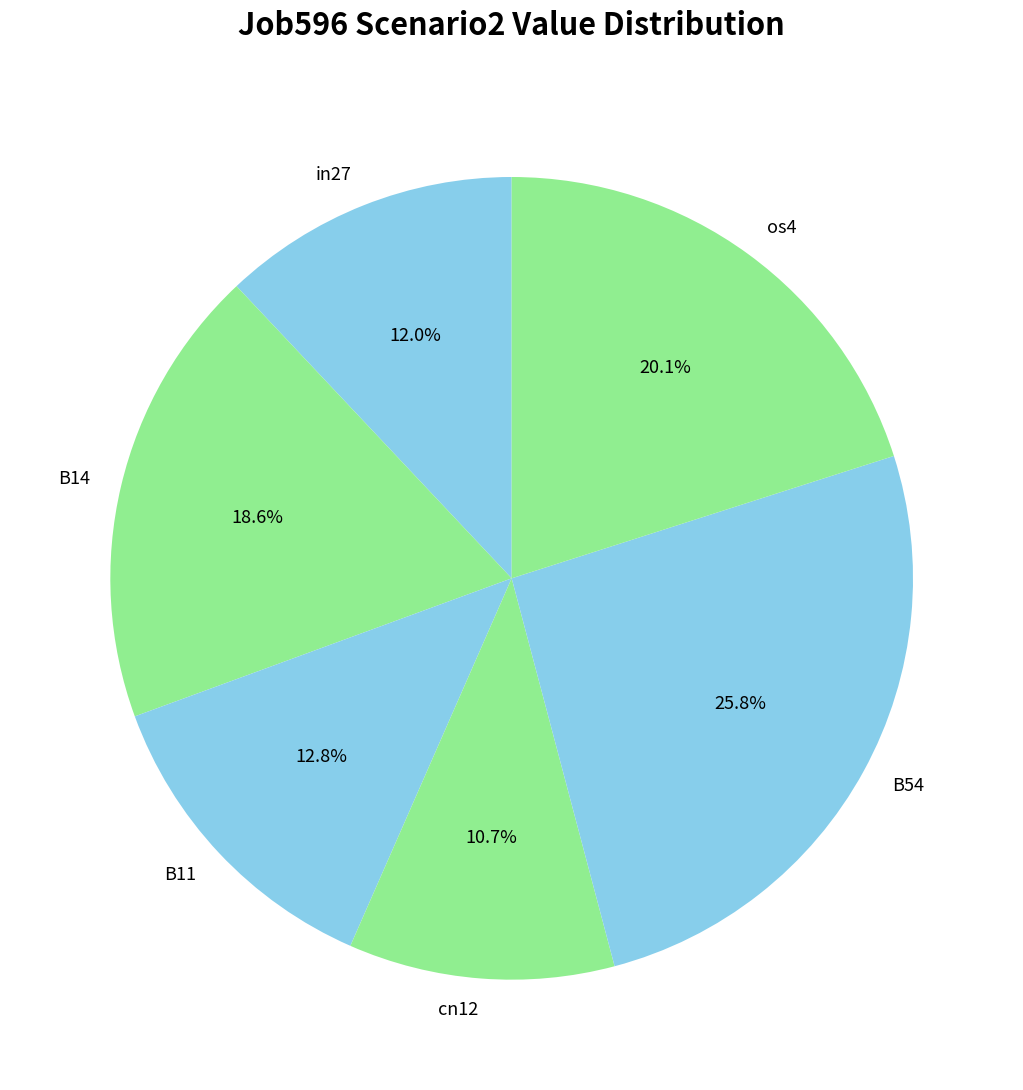

Which category has the smallest portion of the pie?

cn12